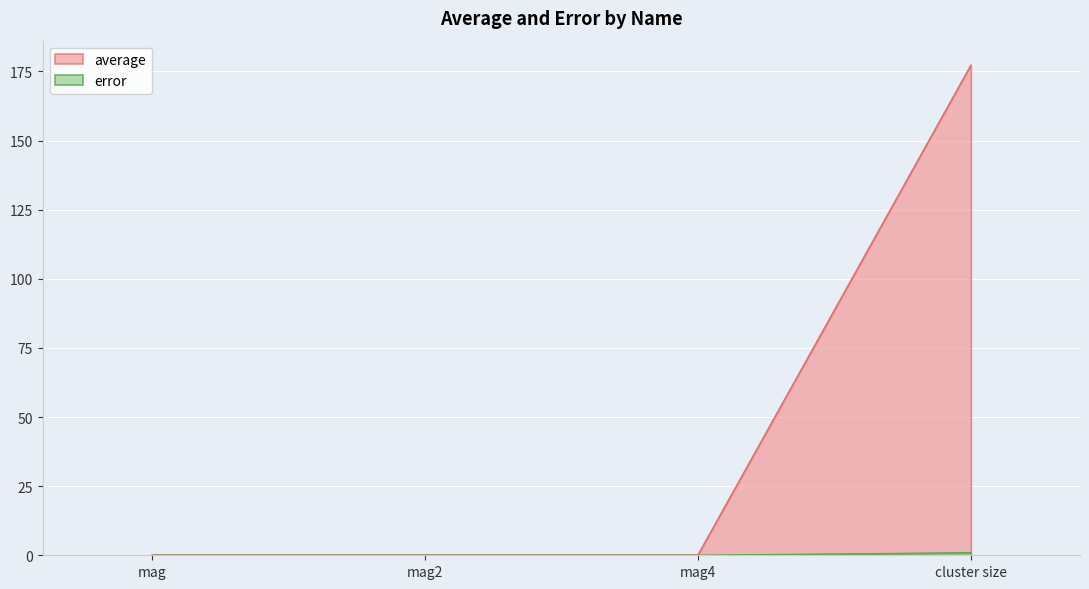

Which series has the widest spread of values?

average